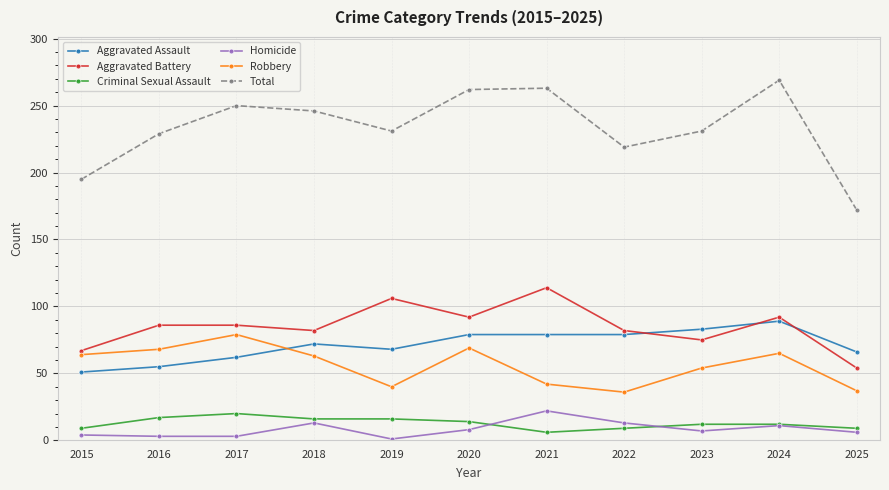

True or false: Homicide has a value of 3 at 2016.

True